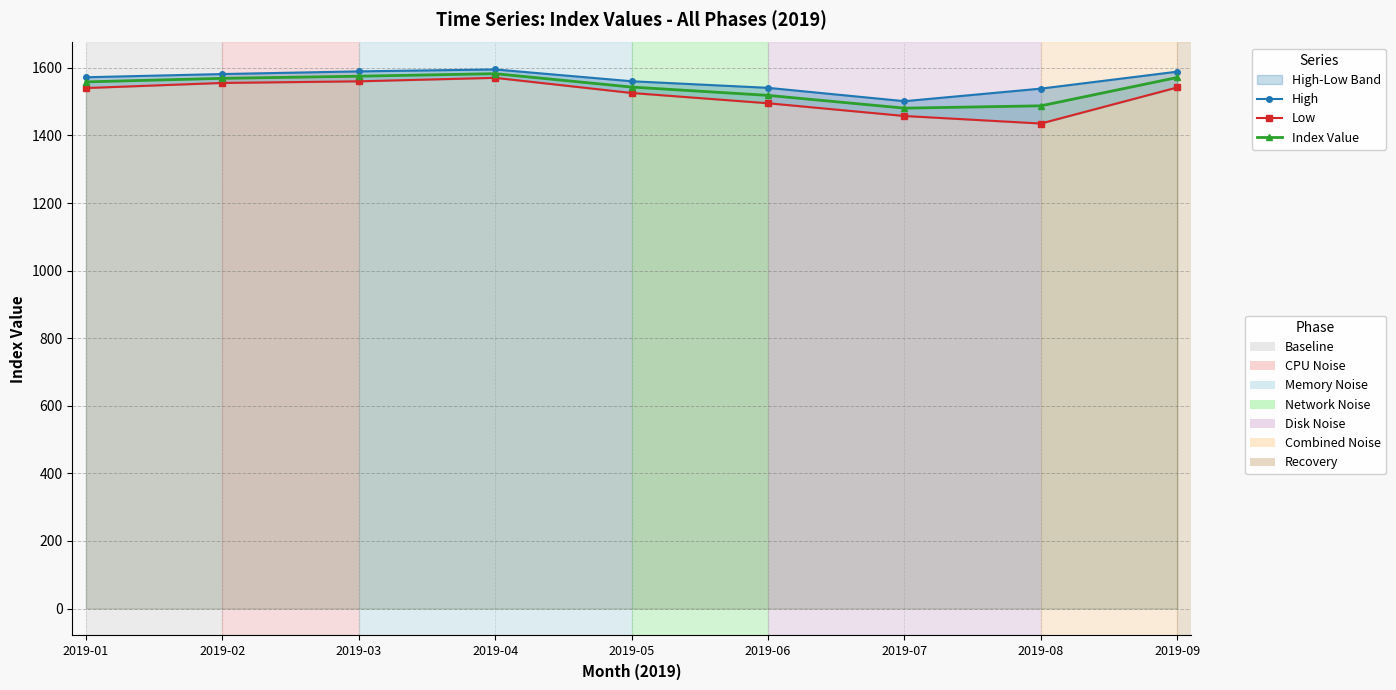

True or false: Index Value and Low cross at least once.

False